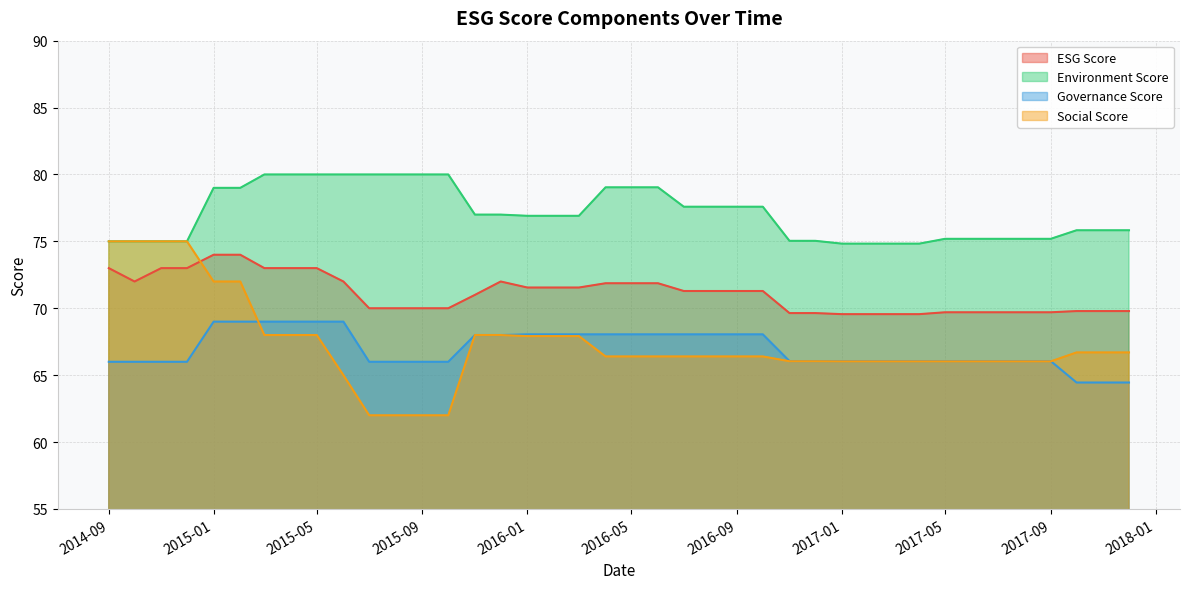

Which series has the largest total across all categories?

Environment Score